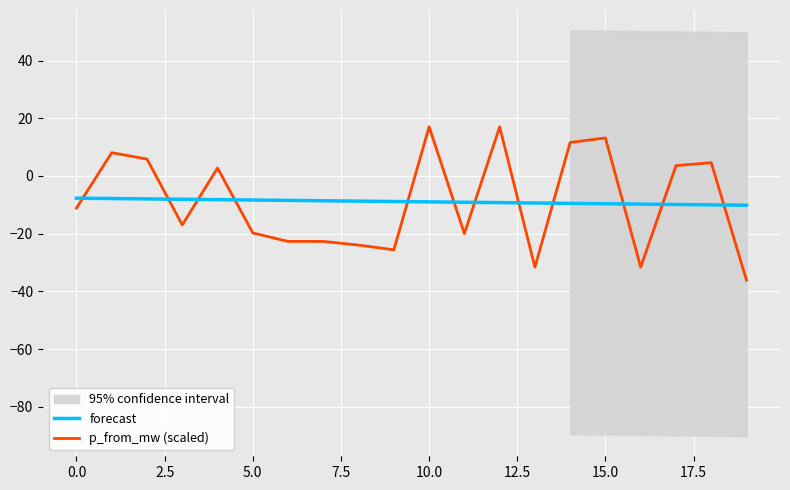

What is the smallest value displayed?

-36.1